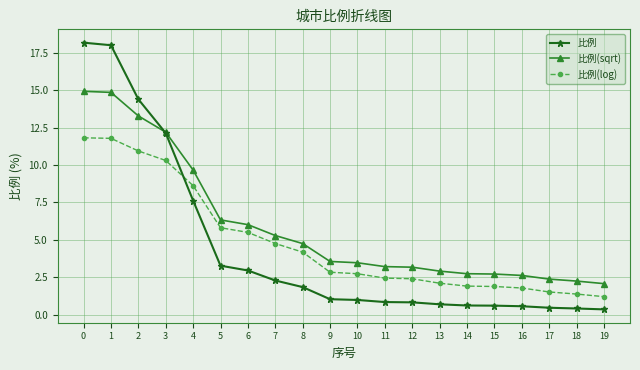

What is the average value of the 比例(sqrt) series?

5.9